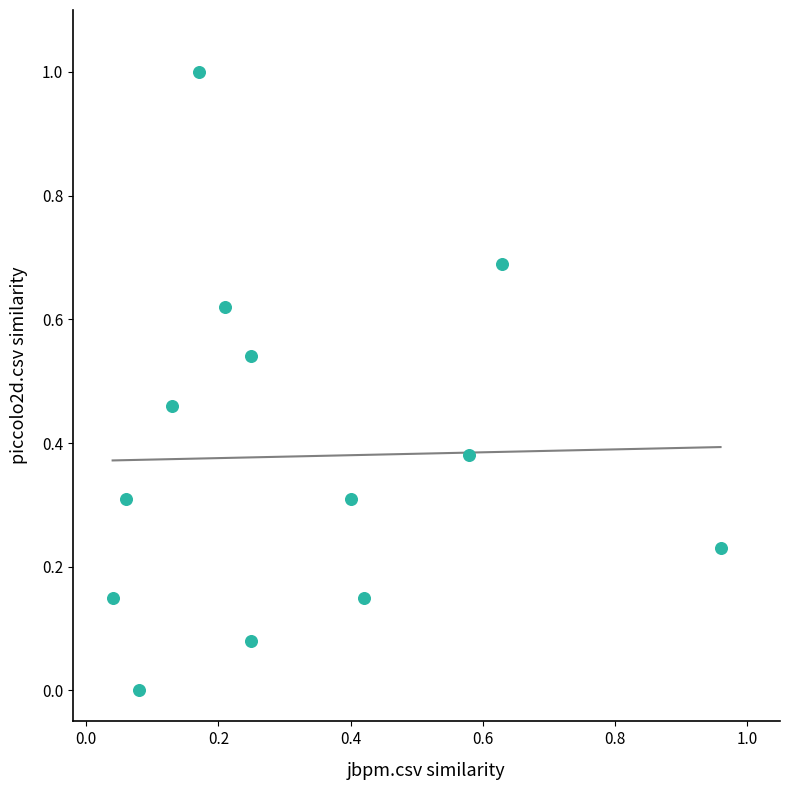

What is the range of Y values (max minus min)?

1.0